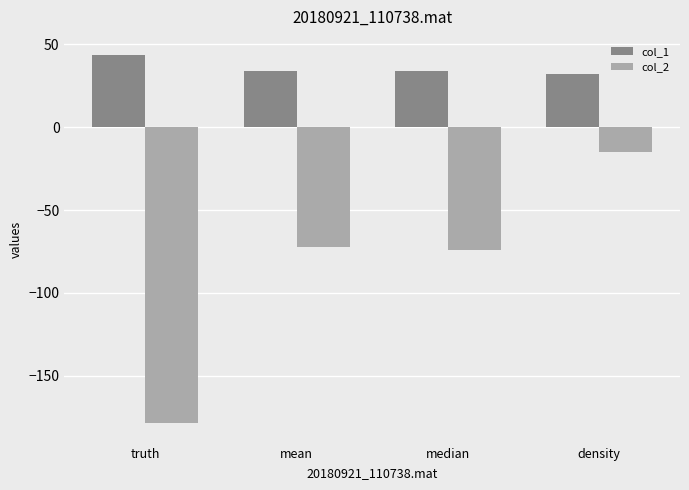

Rank the series by their average value, from lowest to highest.

col_2, col_1